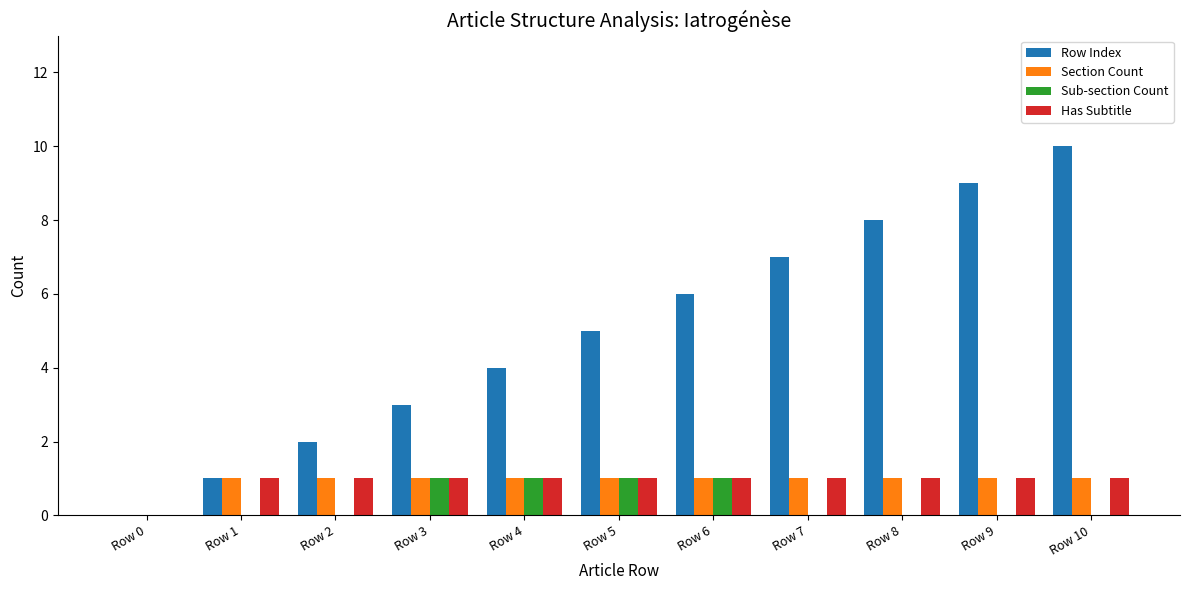

Reading left to right, what are all the values shown in this chart?

Row Index: Row 0=0	Row 1=1	Row 2=2	Row 3=3	Row 4=4	Row 5=5	Row 6=6	Row 7=7	Row 8=8	Row 9=9	Row 10=10
Section Count: Row 0=0	Row 1=1	Row 2=1	Row 3=1	Row 4=1	Row 5=1	Row 6=1	Row 7=1	Row 8=1	Row 9=1	Row 10=1
Sub-section Count: Row 0=0	Row 1=0	Row 2=0	Row 3=1	Row 4=1	Row 5=1	Row 6=1	Row 7=0	Row 8=0	Row 9=0	Row 10=0
Has Subtitle: Row 0=0	Row 1=1	Row 2=1	Row 3=1	Row 4=1	Row 5=1	Row 6=1	Row 7=1	Row 8=1	Row 9=1	Row 10=1